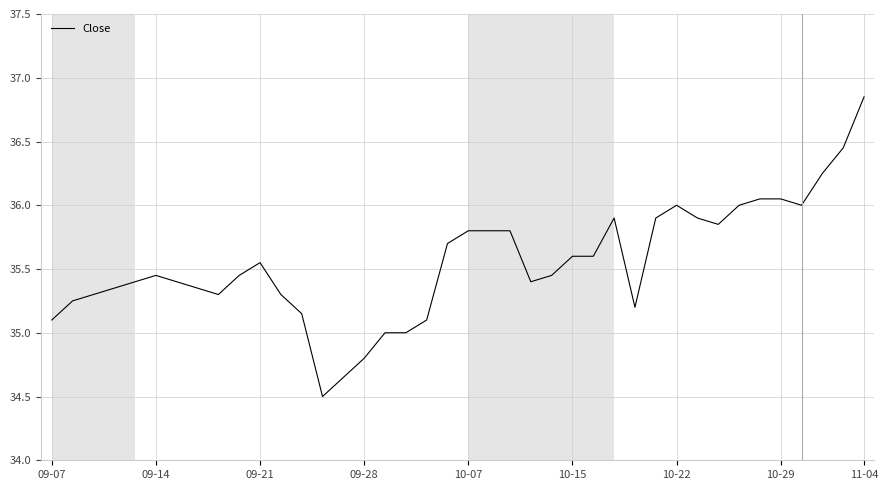

What is the smallest value displayed?

34.5